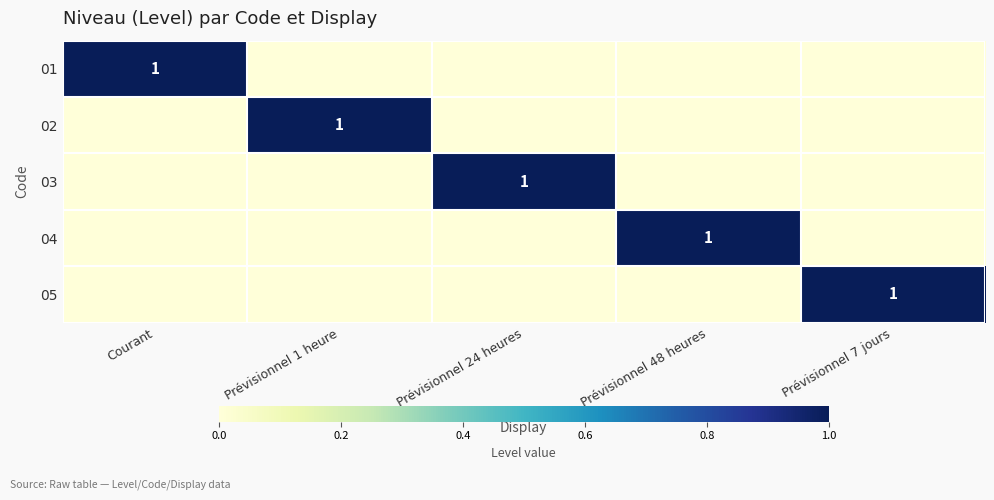

The 04 series shows 1 at Prévisionnel 48 heures. True or false?

True